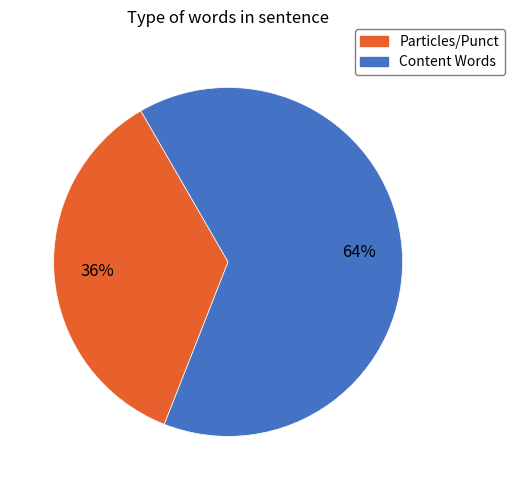

Is there a majority slice in this chart?

Yes